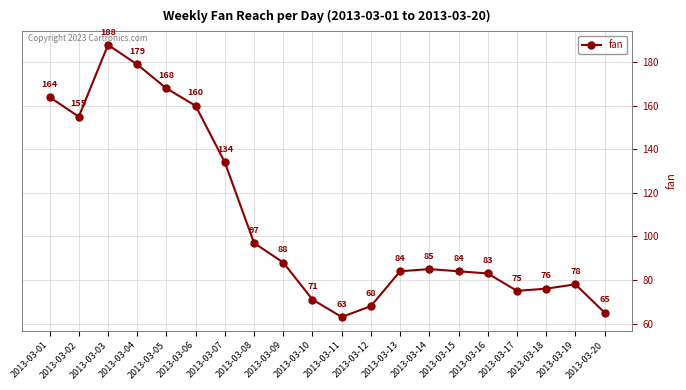

What is the sum of the values at 2013-03-12 and 2013-03-02?

223